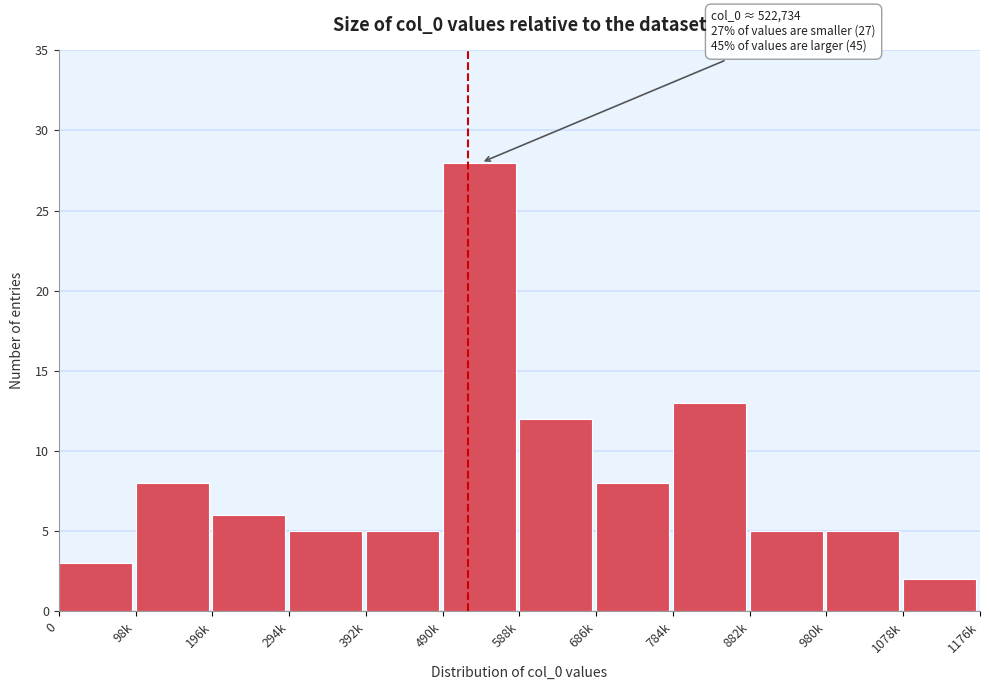

Reading left to right, what are all the values shown in this chart?

0=3	98k=8	196k=6	294k=5	392k=5	490k=28	588k=12	686k=8	784k=13	882k=5	980k=5	1078k=2